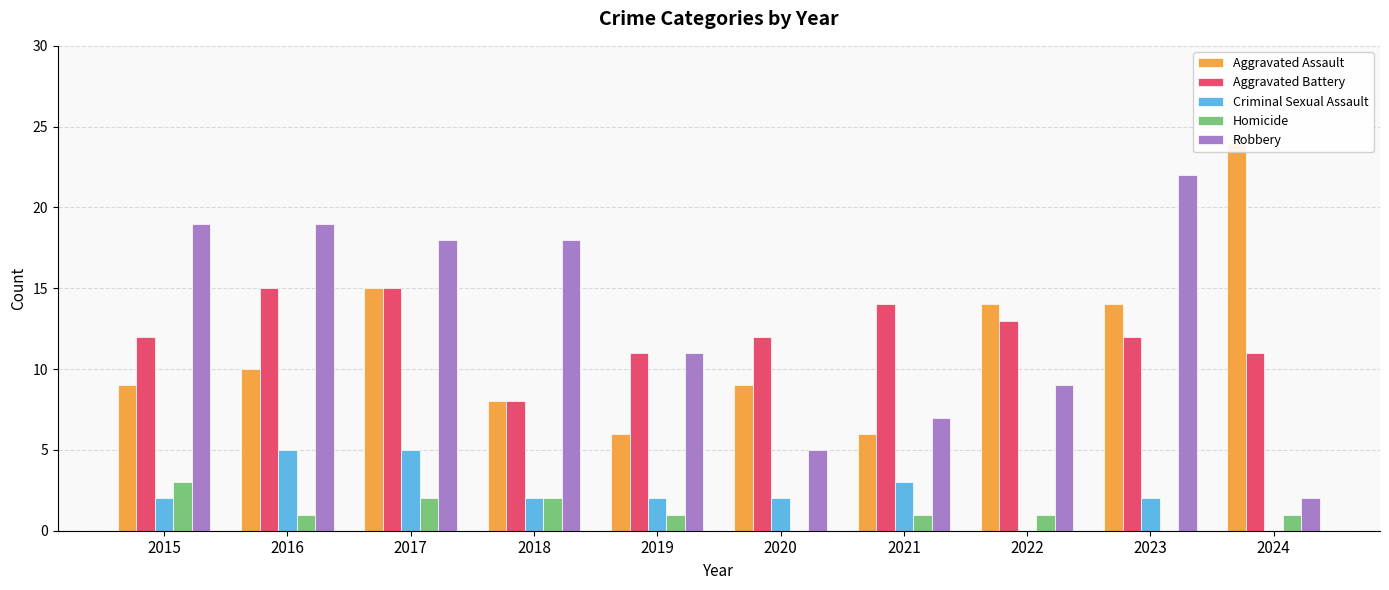

The value of Aggravated Battery at 2015 is 12. True or false?

True